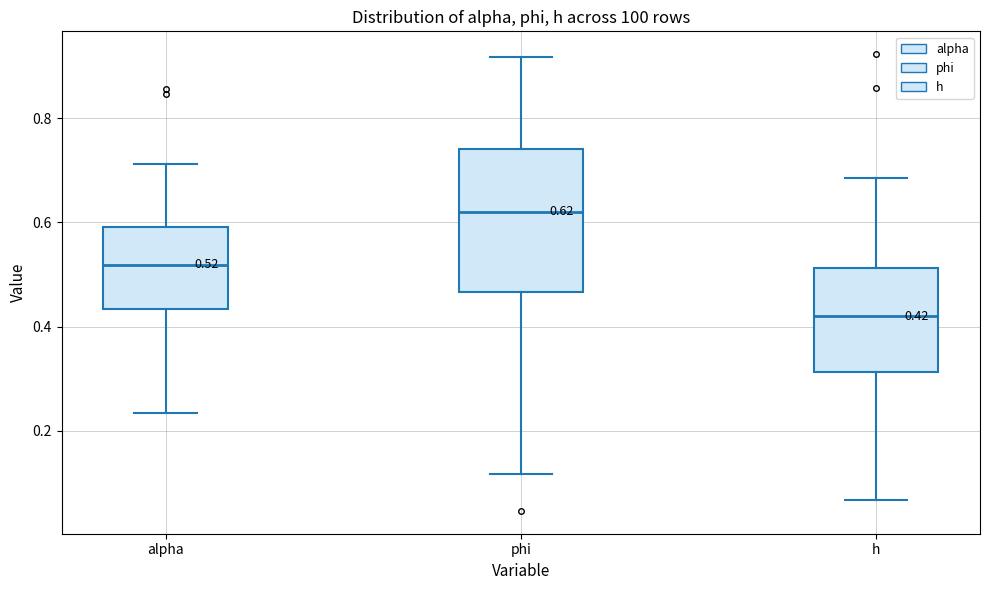

Which box has the highest median line?

phi